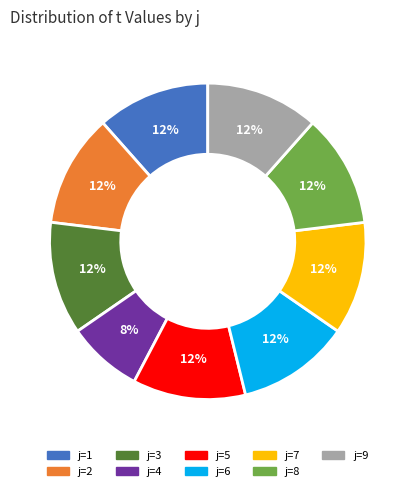

To the nearest percent, what is the average slice percentage?

11%